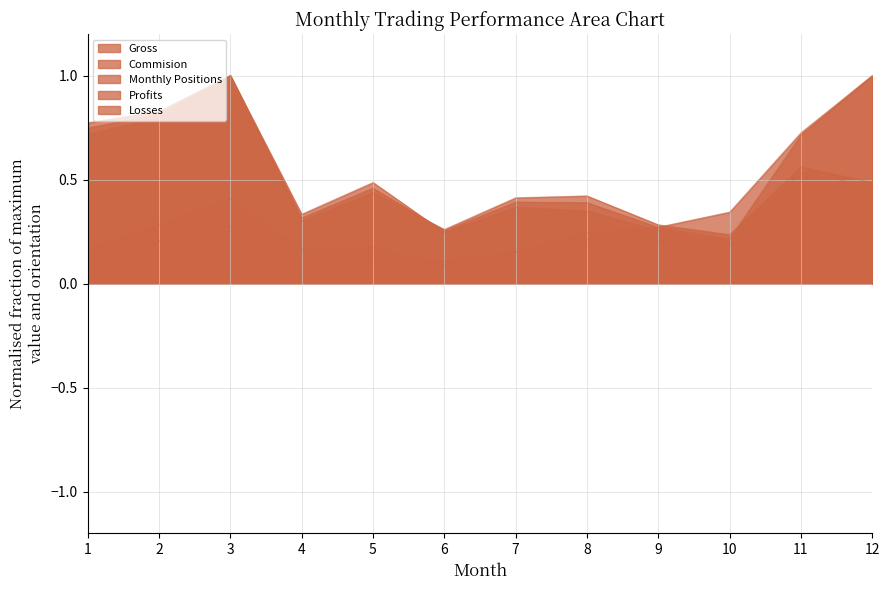

Is the value of Profits at 4 greater than the value of Monthly Positions at 11?

No